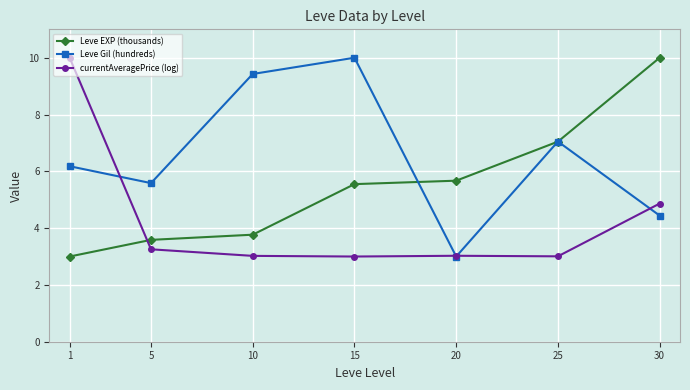

What is the difference between the maximum and minimum values in the Leve Gil (hundreds) series?

7.0